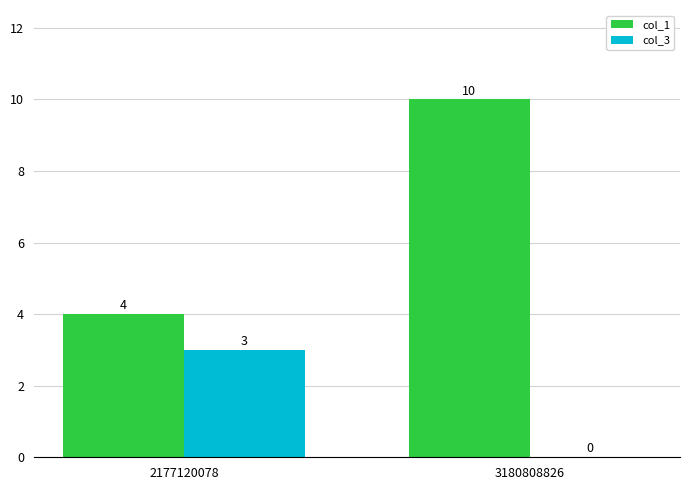

How many distinct data groups are displayed?

2